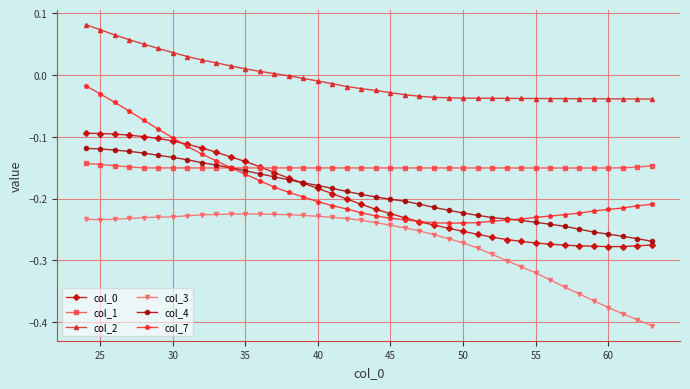

Which series has the largest total across all categories?

col_2